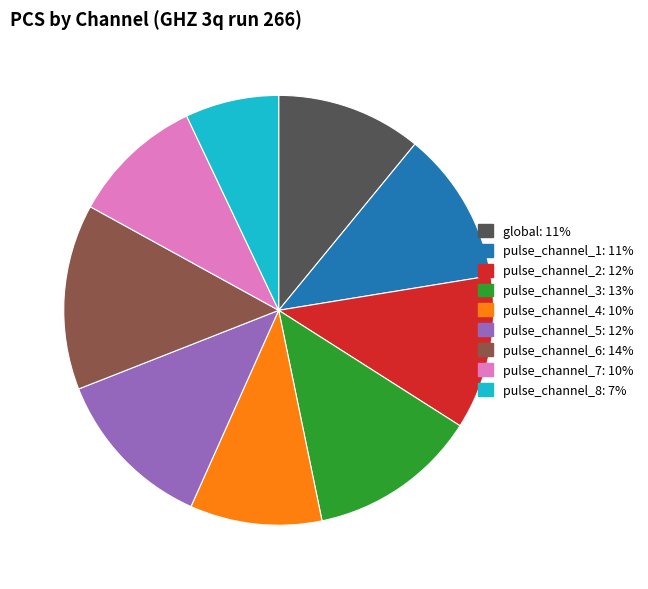

Does pulse_channel_2 represent more than half of the total?

No